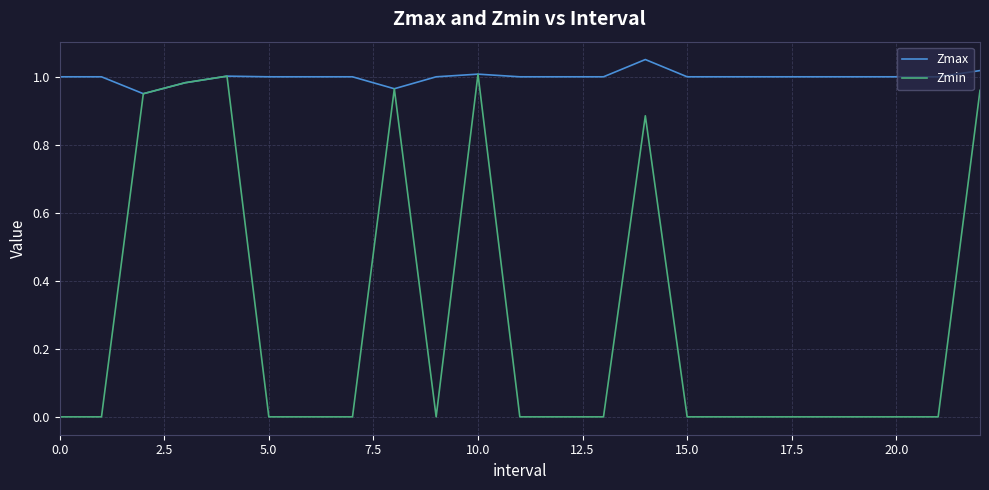

Rank the series by their average value, from highest to lowest.

Zmax, Zmin